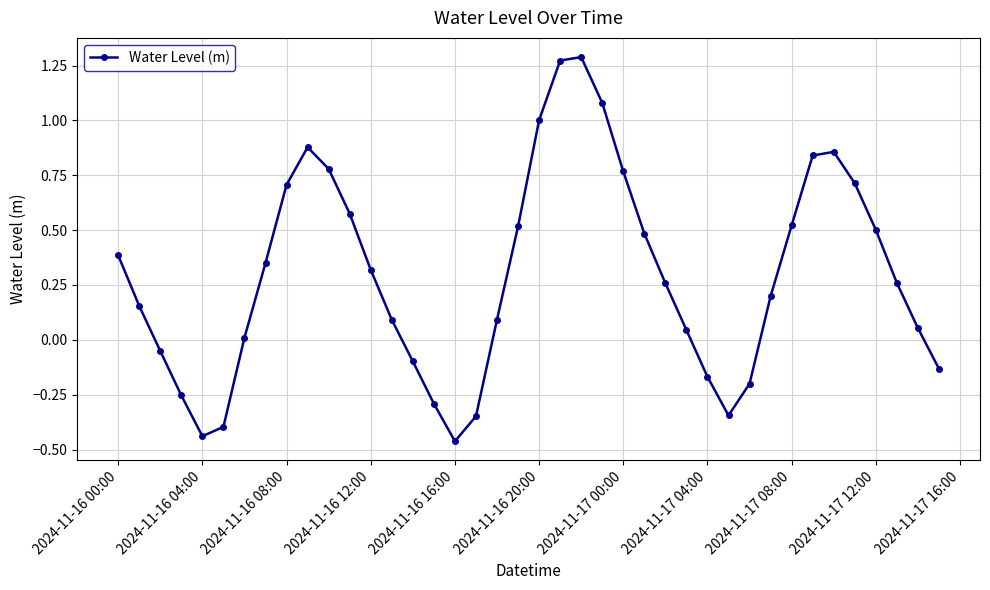

What is the sum of all values?

11.8